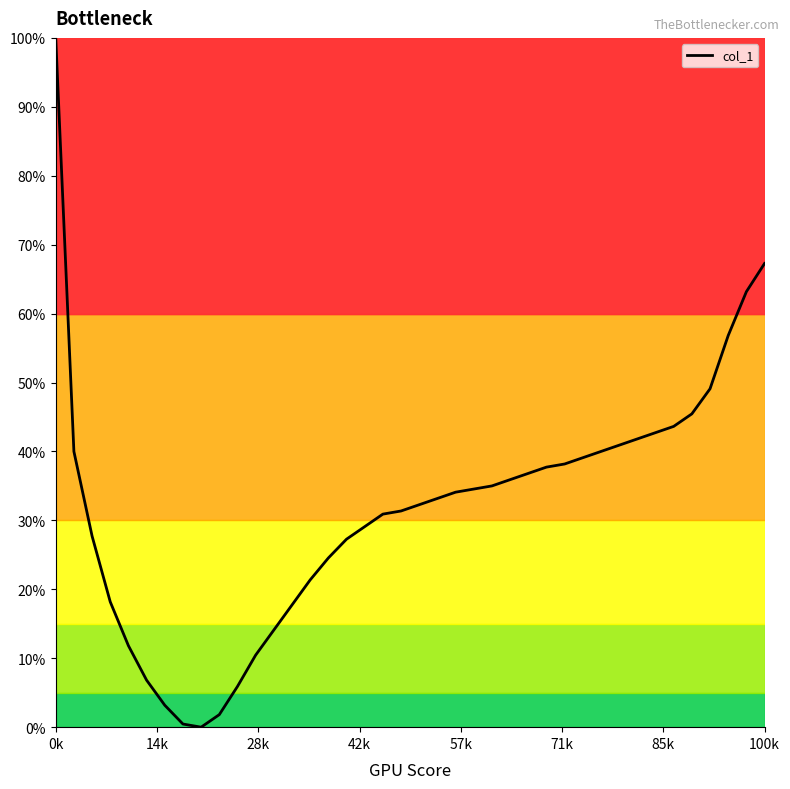

What is the greatest value displayed?

100.0